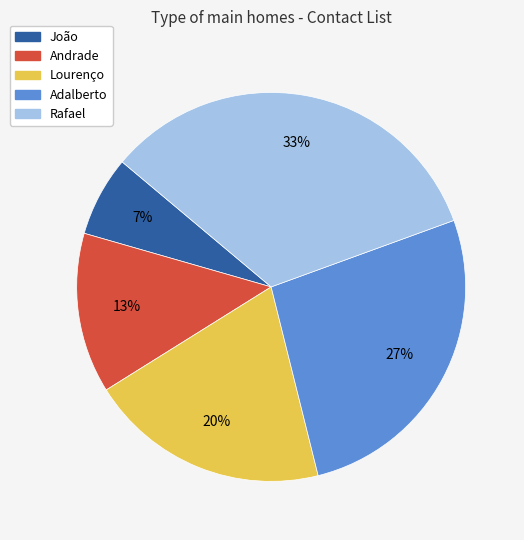

To the nearest percent, what is the average slice percentage?

20%